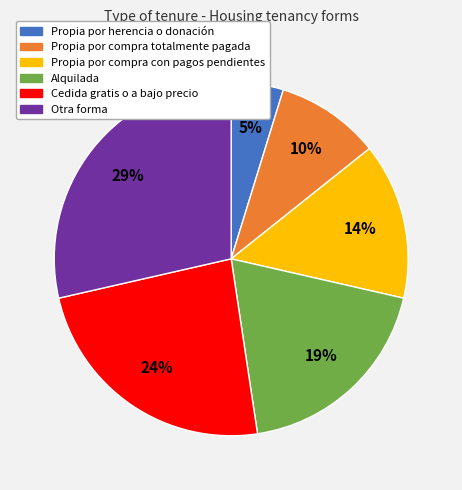

Is it true that Otra forma is 17% of the pie?

False